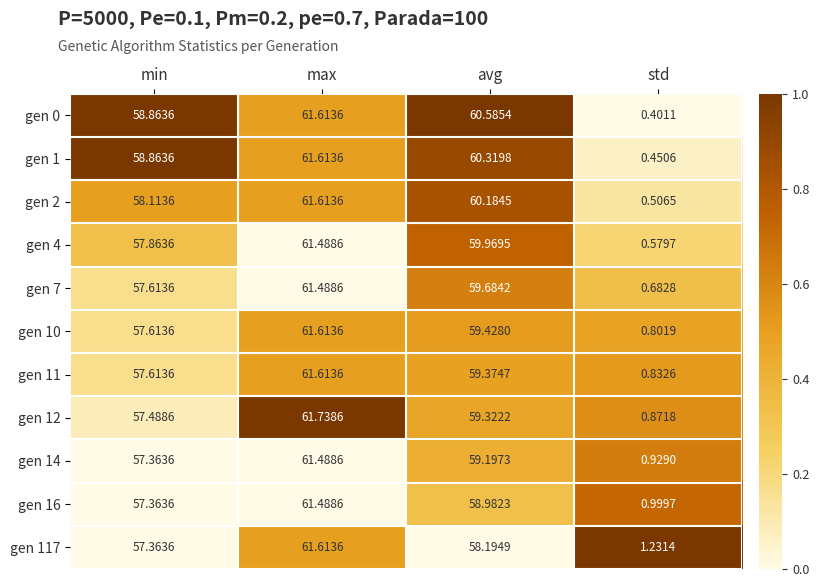

List the labels in order of gen 4 value, smallest first.

std, min, avg, max